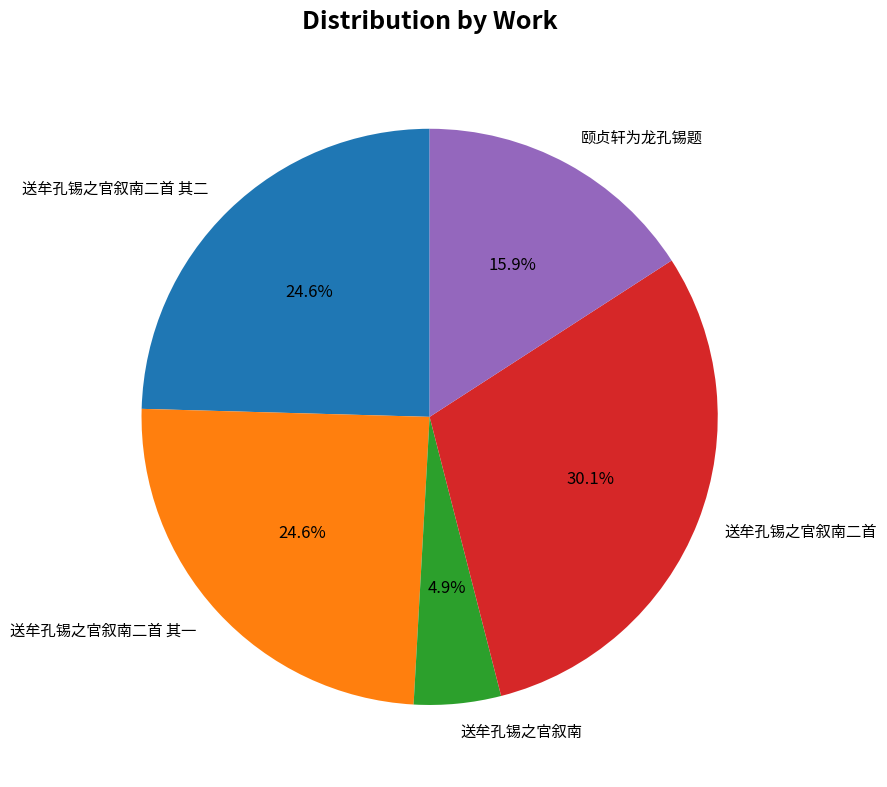

Count the number of slices in the pie.

5